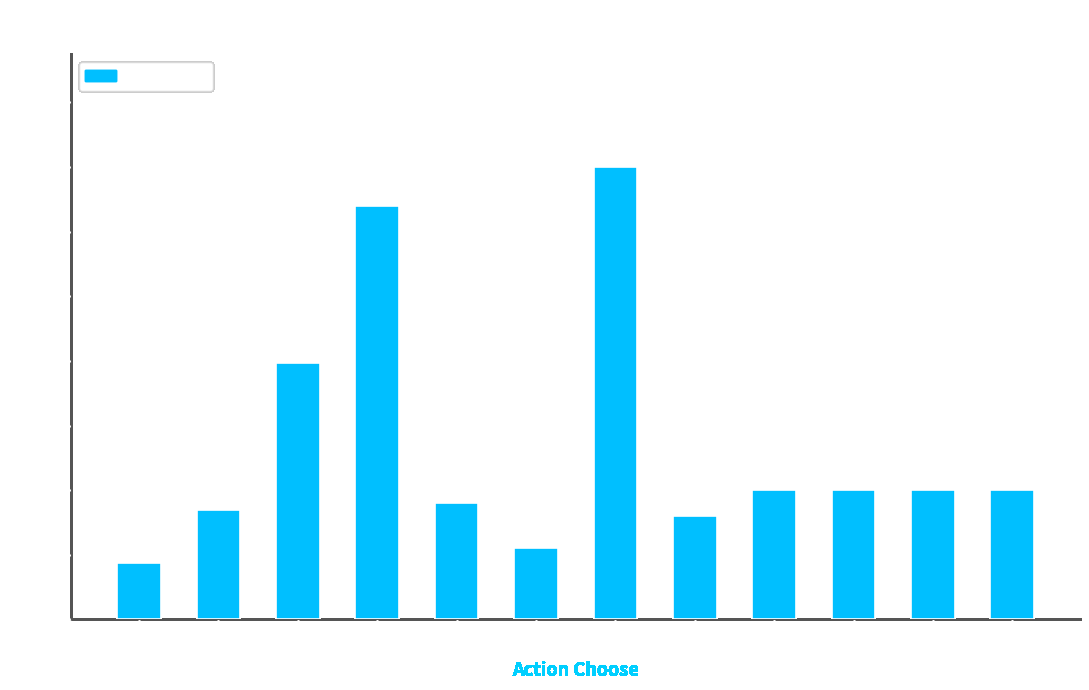

Between 3 and 8, which is larger?

3